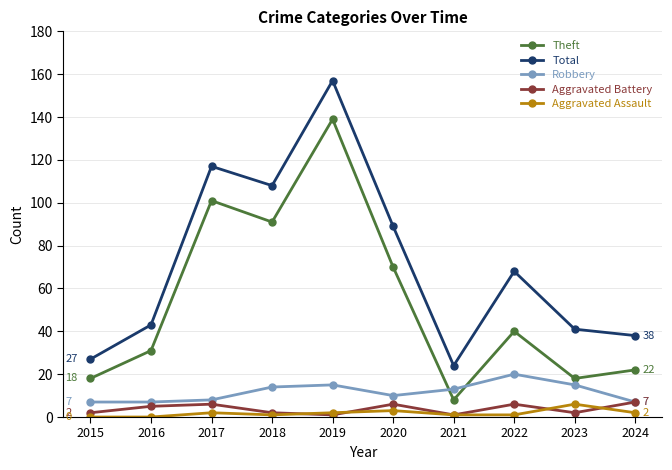

True or false: Aggravated Battery and Total cross at least once.

False